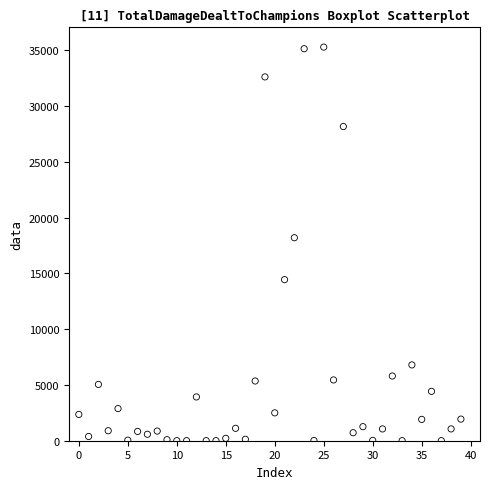

What Y value in the scatter plot is closest to 17642?

18195.6